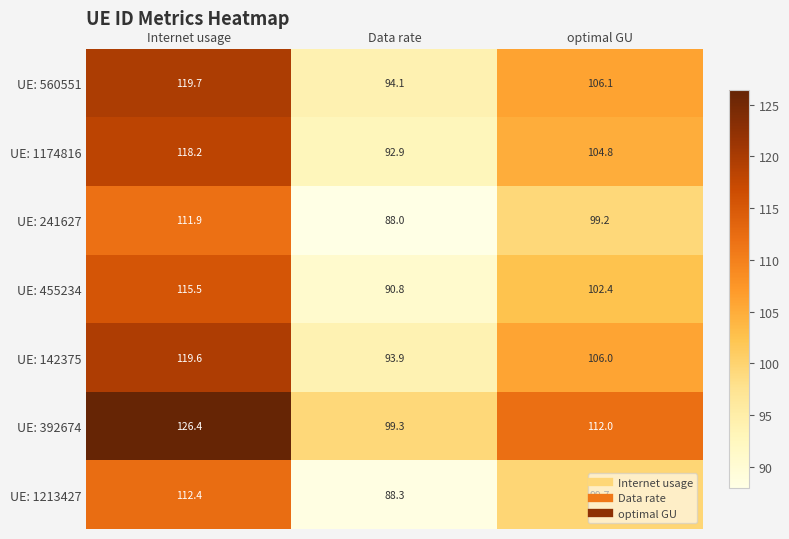

At which category is the sum across all series the highest?

Internet usage